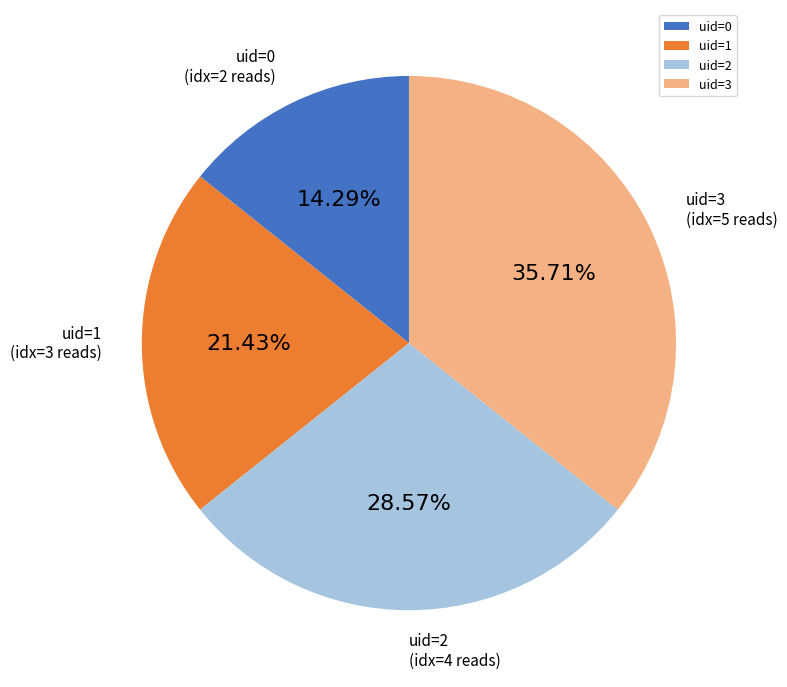

Is there a majority slice in this chart?

No